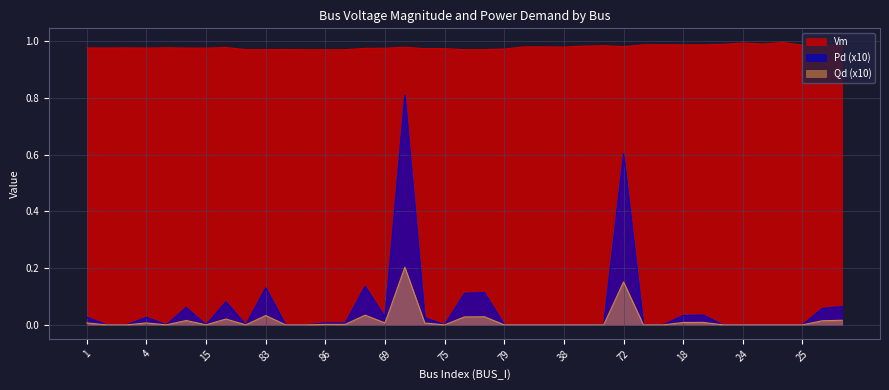

True or false: Qd and Pd cross at least once.

False